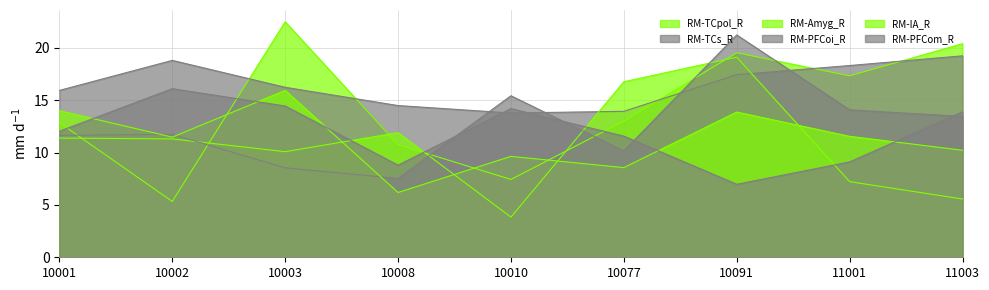

After their last crossing, which series has the higher values: RM-Amyg_R or RM-TCs_R?

RM-TCs_R